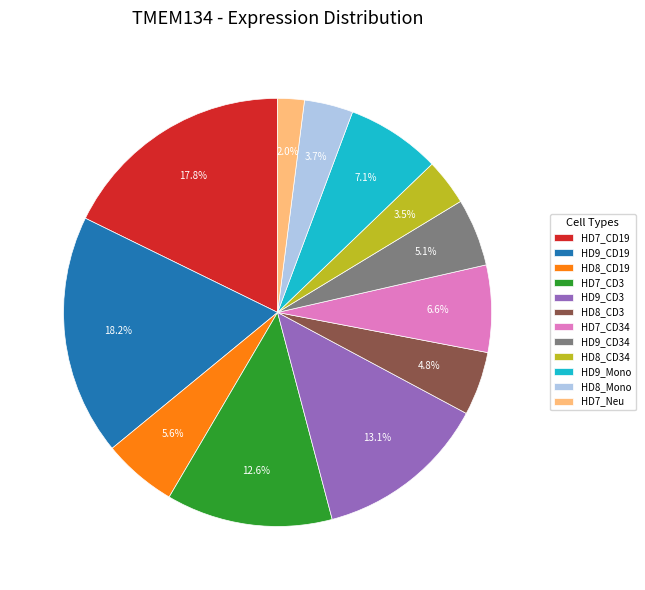

Approximately how many times larger is the value at HD9_CD34 compared to HD8_CD34?

1.5